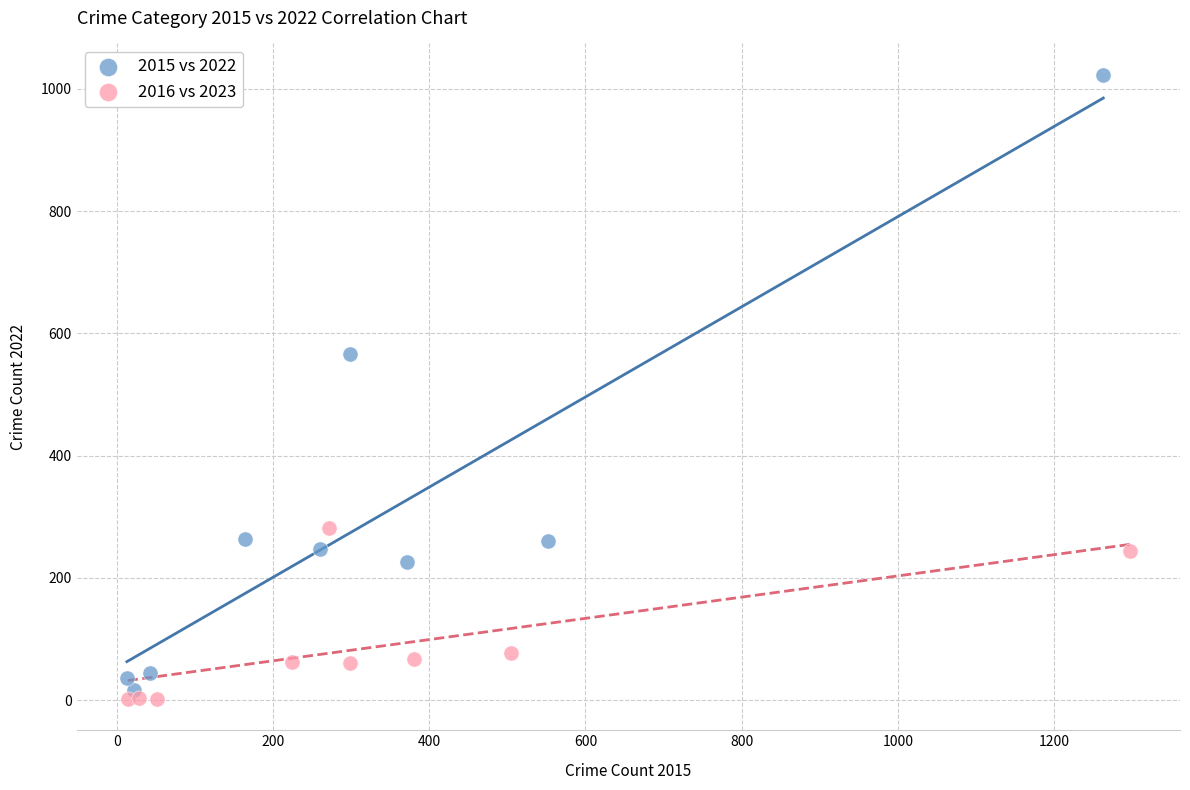

Which series has the widest spread of Y values?

2015 vs 2022